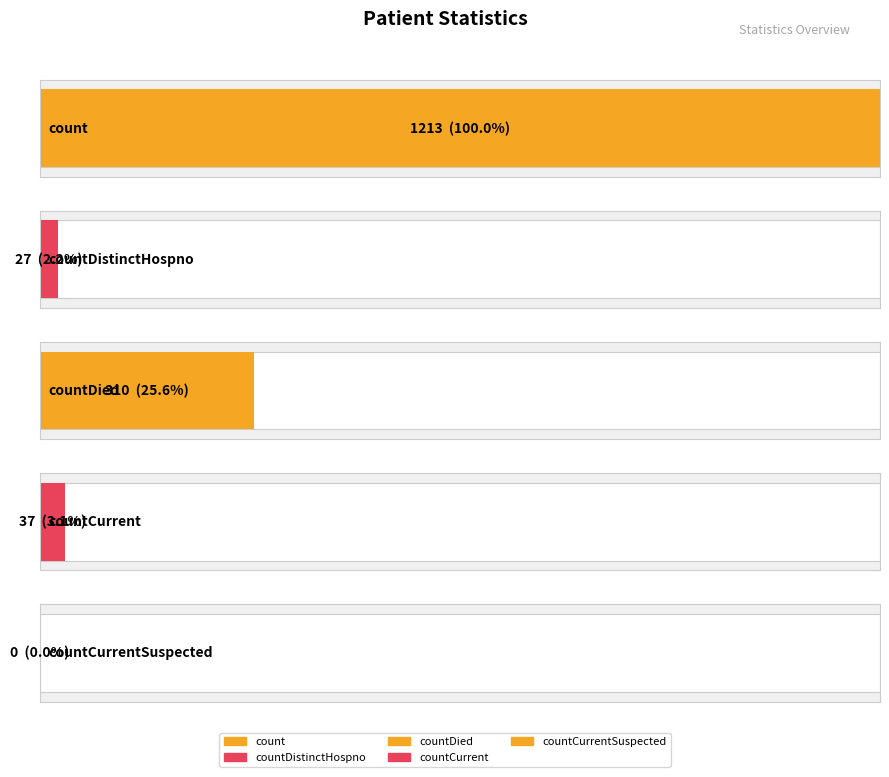

At which category does the chart reach its minimum across all series?

countCurrentSuspected